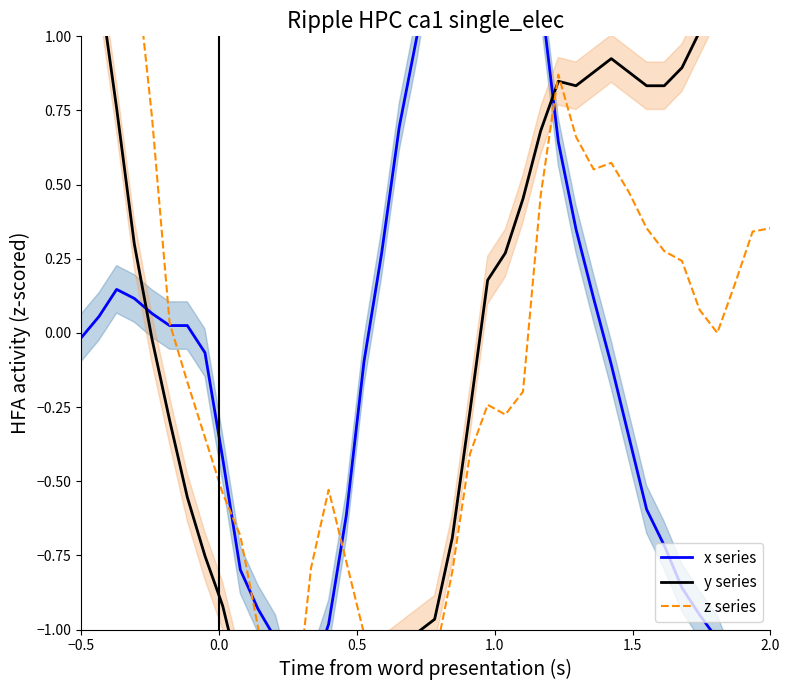

Count the number of categories in the chart.

40